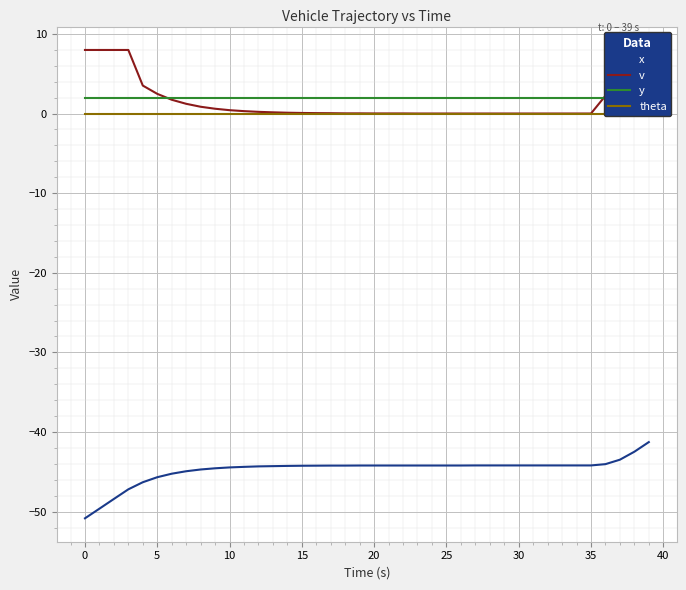

What is the sum of the x values at 36 and 12?

-88.3